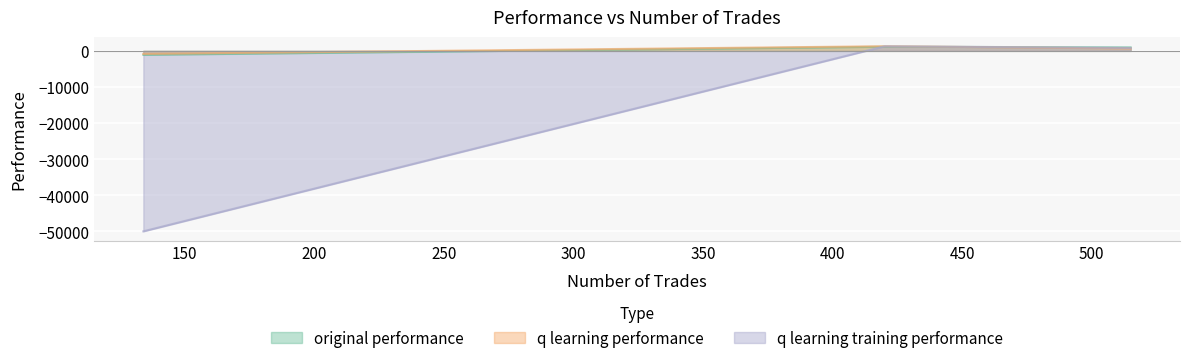

Which series changed the most between 515 and 420?

q learning performance